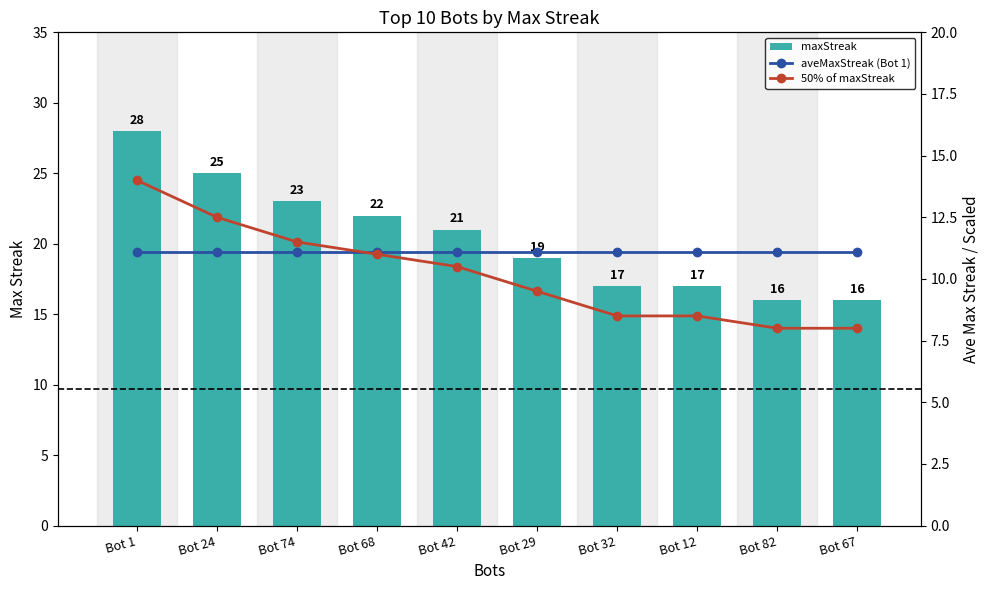

Does the chart contain stacked bars?

No